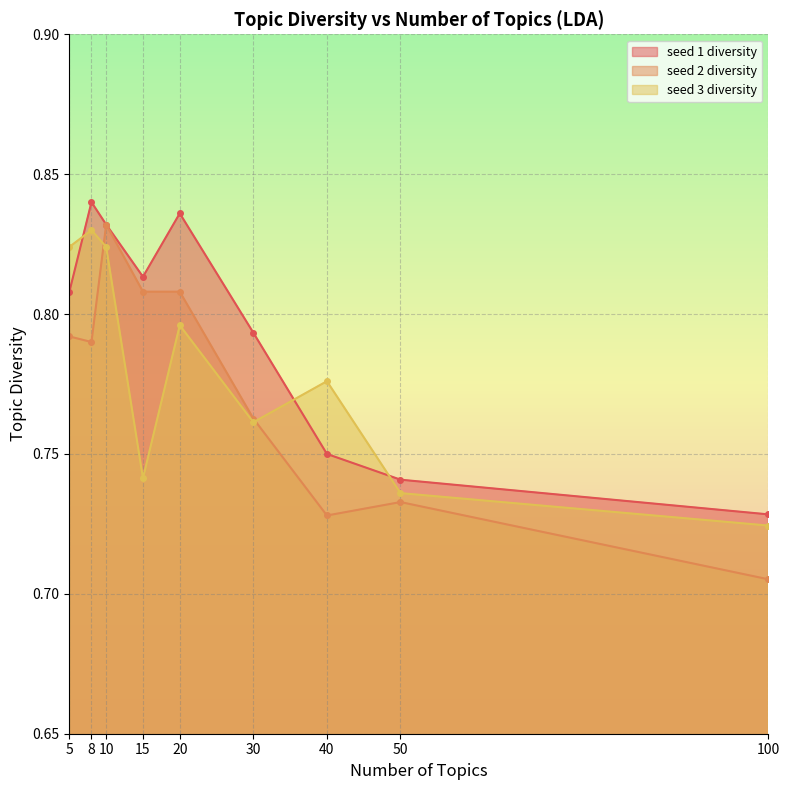

How many data points does each series have?

9